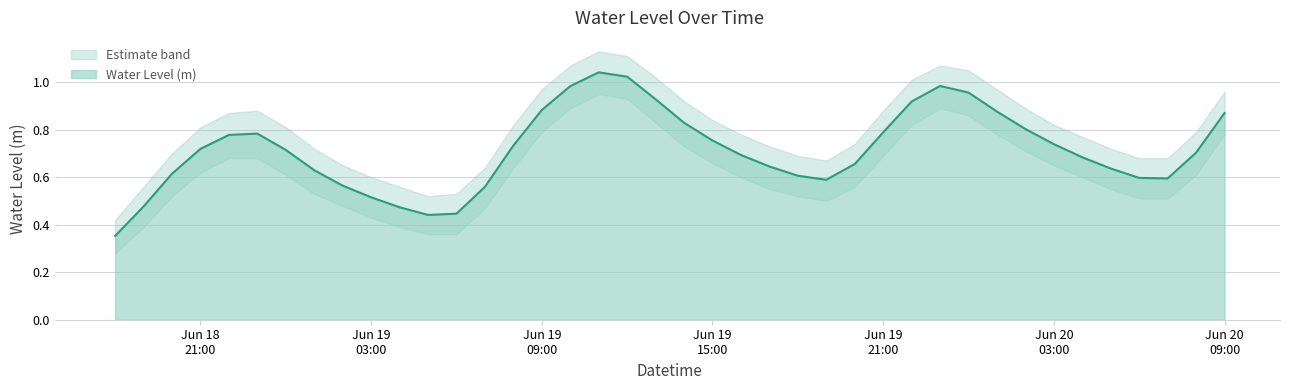

Rank the categories by value from highest to lowest.

2024-06-19 11:00:00, 2024-06-19 12:00:00, 2024-06-19 23:00:00, 2024-06-19 10:00:00, 2024-06-20 00:00:00, 2024-06-19 13:00:00, 2024-06-19 22:00:00, 2024-06-19 09:00:00, 2024-06-20 01:00:00, 2024-06-20 09:00:00, 2024-06-19 14:00:00, 2024-06-20 02:00:00, 2024-06-19 21:00:00, 2024-06-18 23:00:00, 2024-06-18 22:00:00, 2024-06-19 15:00:00, 2024-06-20 03:00:00, 2024-06-19 08:00:00, 2024-06-18 21:00:00, 2024-06-19 00:00:00, 2024-06-20 08:00:00, 2024-06-19 16:00:00, 2024-06-20 04:00:00, 2024-06-19 20:00:00, 2024-06-19 17:00:00, 2024-06-20 05:00:00, 2024-06-19 01:00:00, 2024-06-18 20:00:00, 2024-06-19 18:00:00, 2024-06-20 06:00:00, 2024-06-20 07:00:00, 2024-06-19 19:00:00, 2024-06-19 02:00:00, 2024-06-19 07:00:00, 2024-06-19 03:00:00, 2024-06-18 19:00:00, 2024-06-19 04:00:00, 2024-06-19 06:00:00, 2024-06-19 05:00:00, 2024-06-18 18:00:00